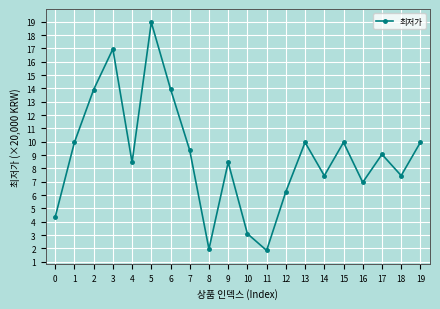

How many data points does each series have?

20